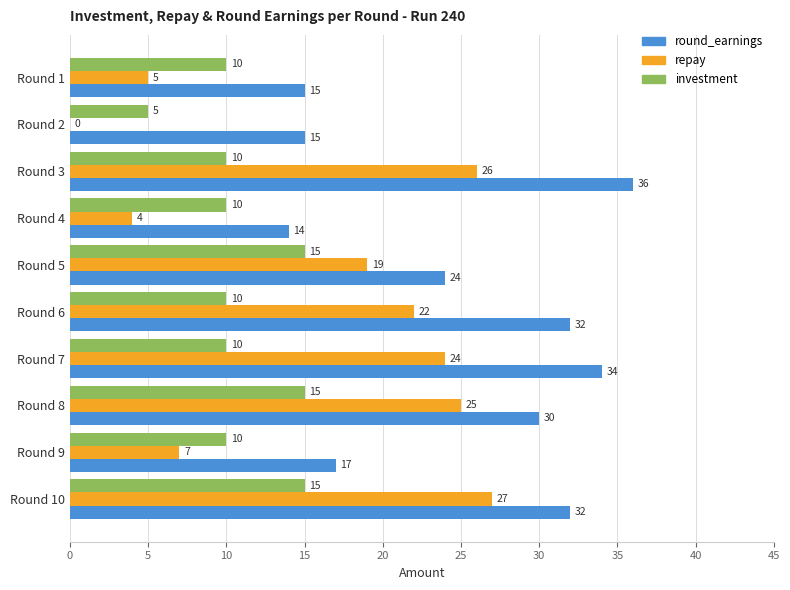

At which category is the sum across all series the highest?

Round 10